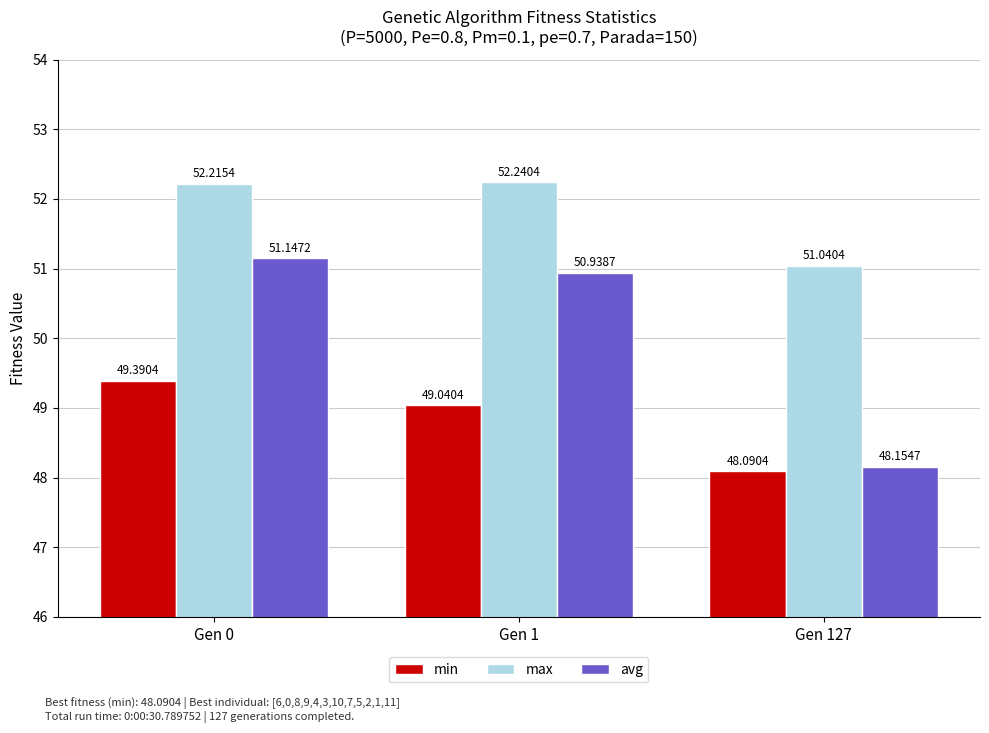

How many values in the avg series are below 50?

1